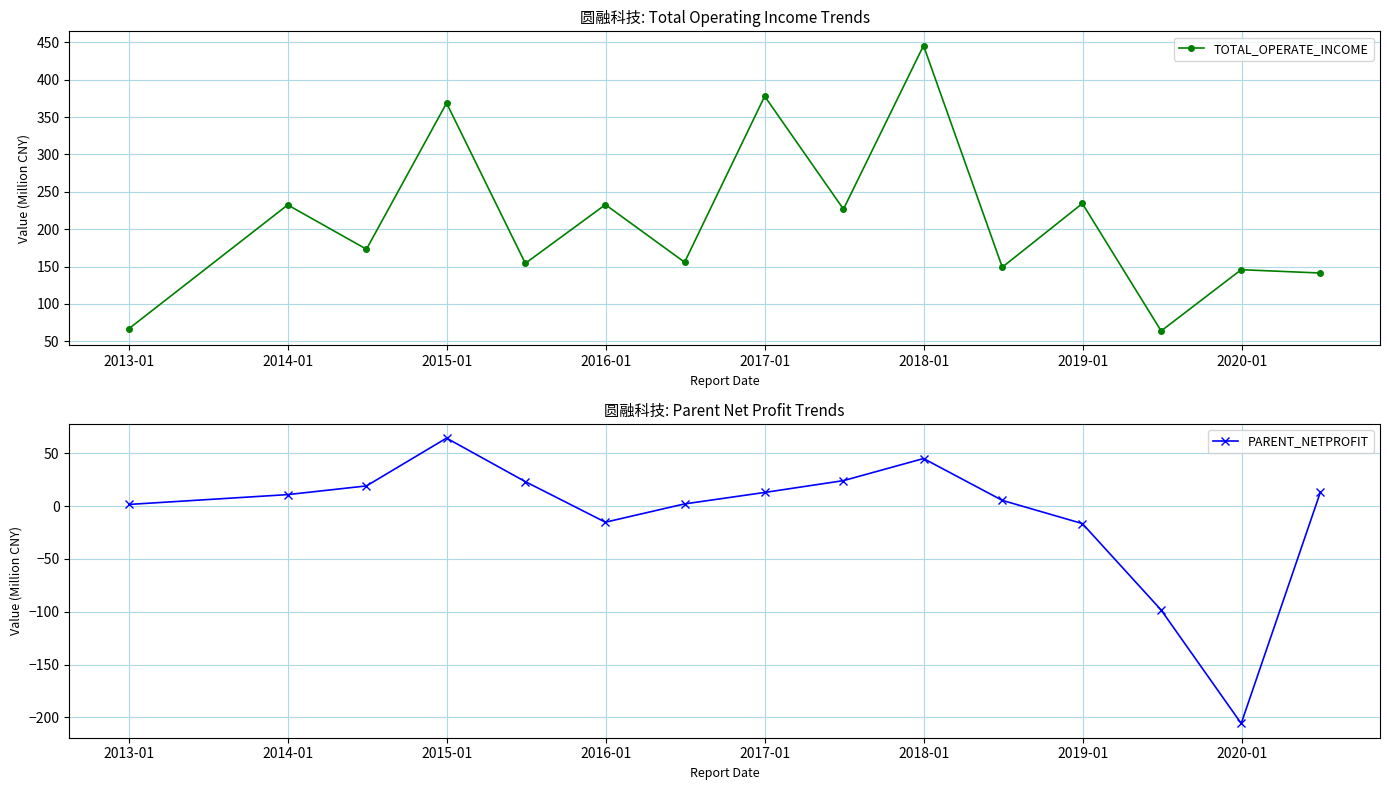

Which series has the largest range (max minus min)?

TOTAL_OPERATE_INCOME